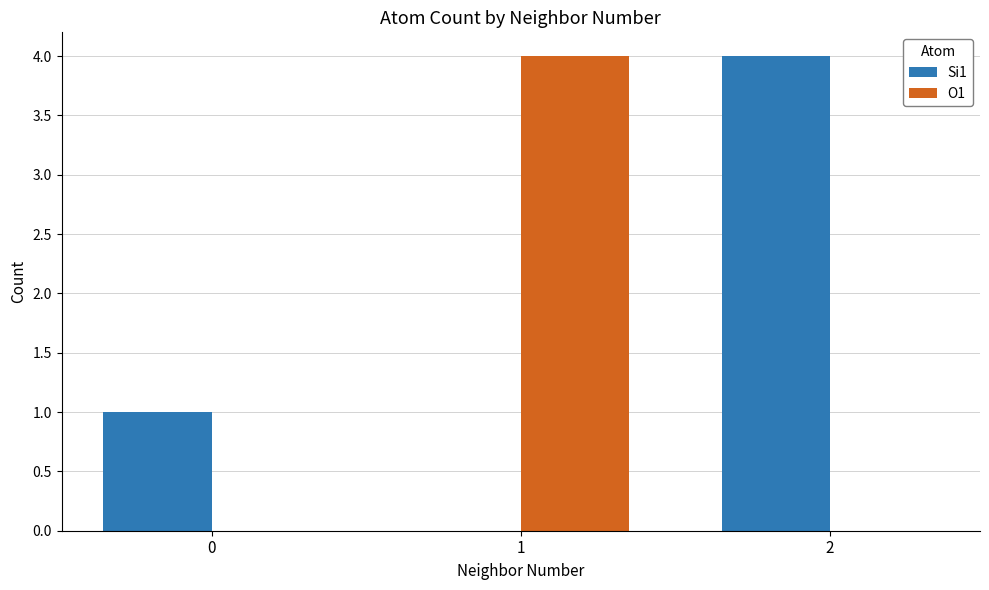

Is the value of O1 at 1 greater than the value of Si1 at 0?

Yes